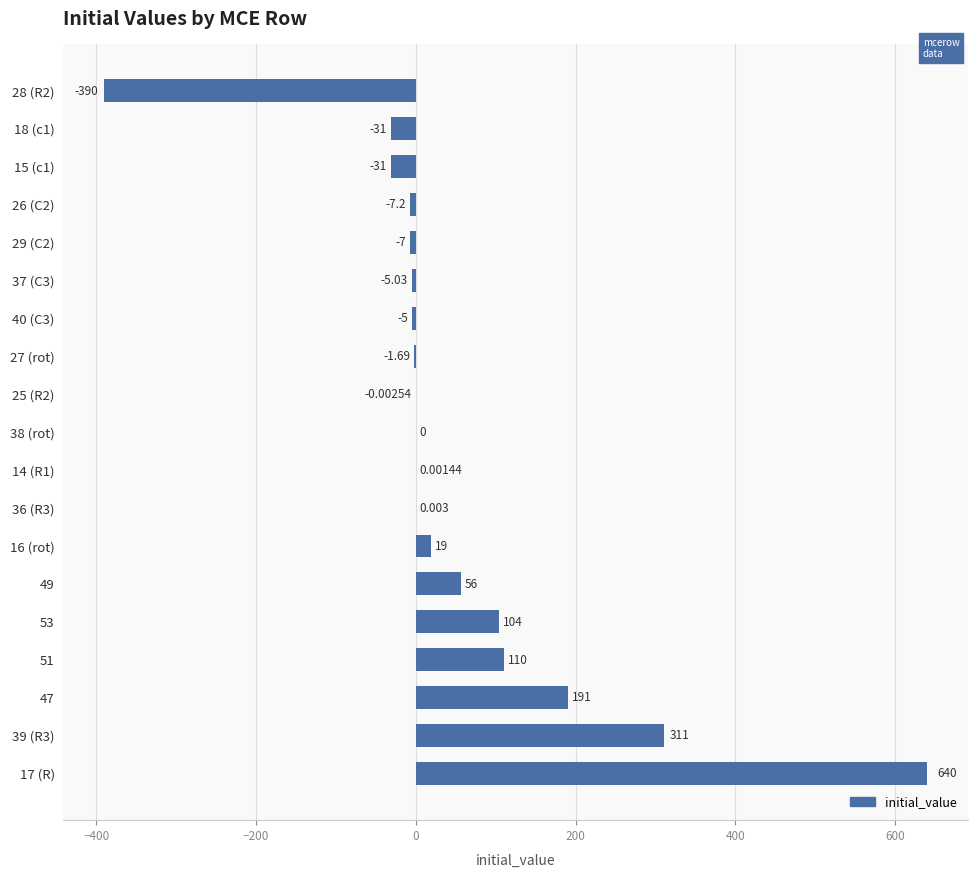

What is the greatest value displayed?

640.0